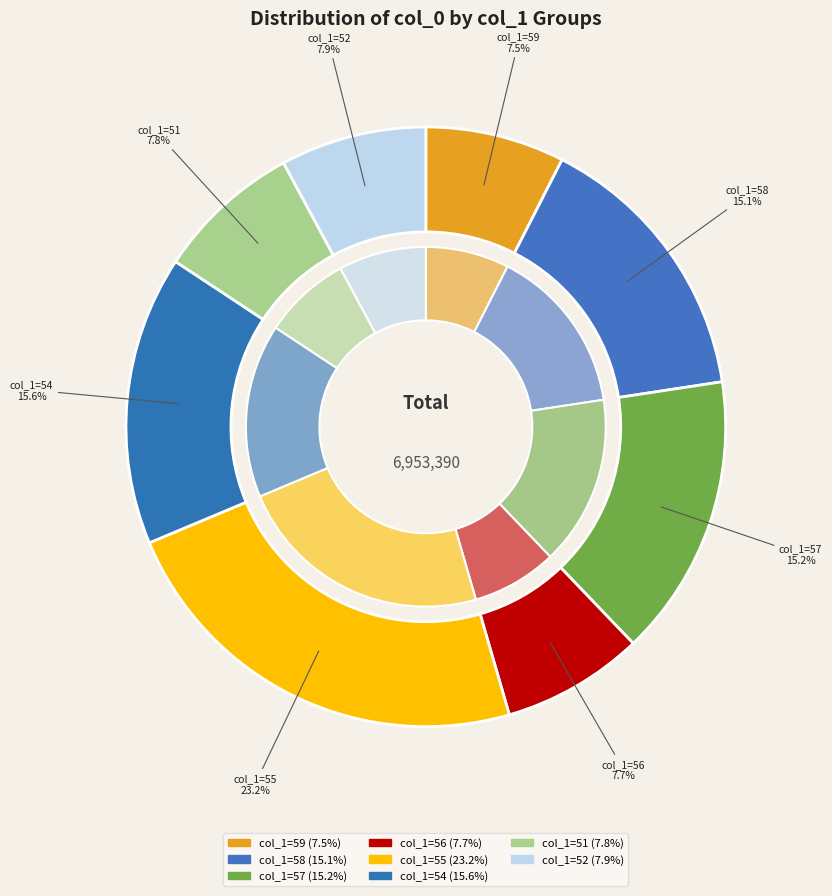

Does 59 account for over 50% of the chart?

No